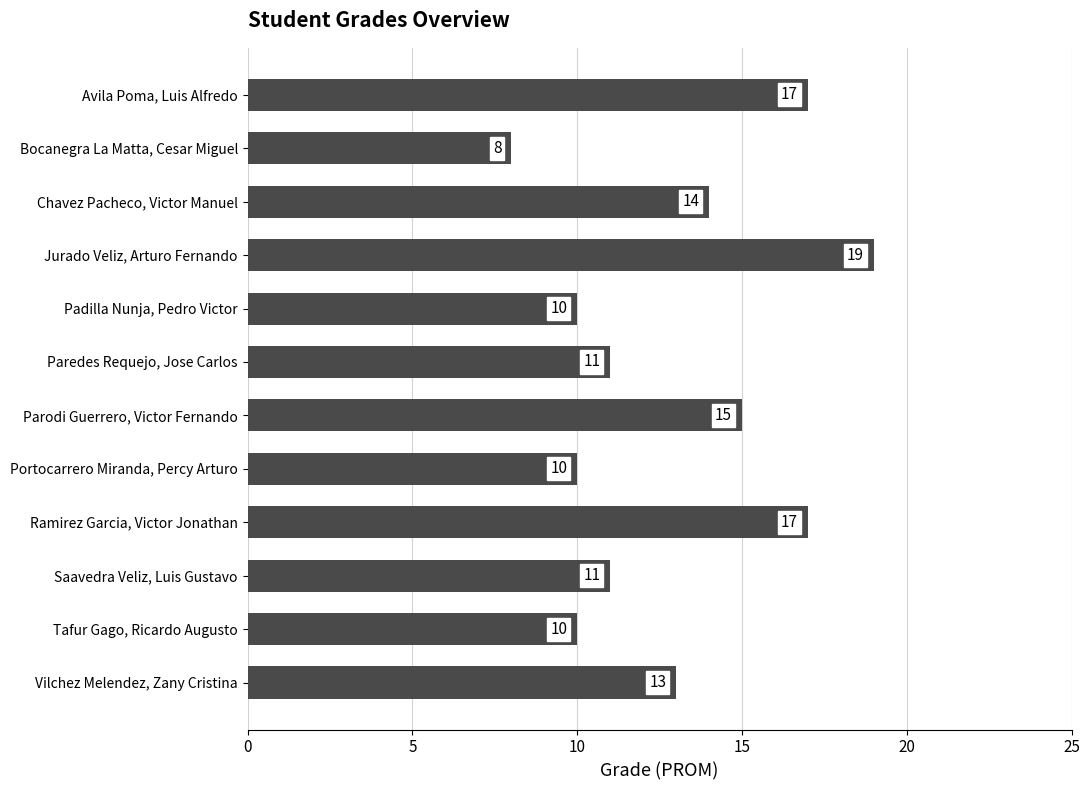

Reading top to bottom, extract all data points from this chart.

Avila Poma, Luis Alfredo=17	Bocanegra La Matta, Cesar Miguel=8	Chavez Pacheco, Victor Manuel=14	Jurado Veliz, Arturo Fernando=19	Padilla Nunja, Pedro Victor=10	Paredes Requejo, Jose Carlos=11	Parodi Guerrero, Victor Fernando=15	Portocarrero Miranda, Percy Arturo=10	Ramirez Garcia, Victor Jonathan=17	Saavedra Veliz, Luis Gustavo=11	Tafur Gago, Ricardo Augusto=10	Vilchez Melendez, Zany Cristina=13